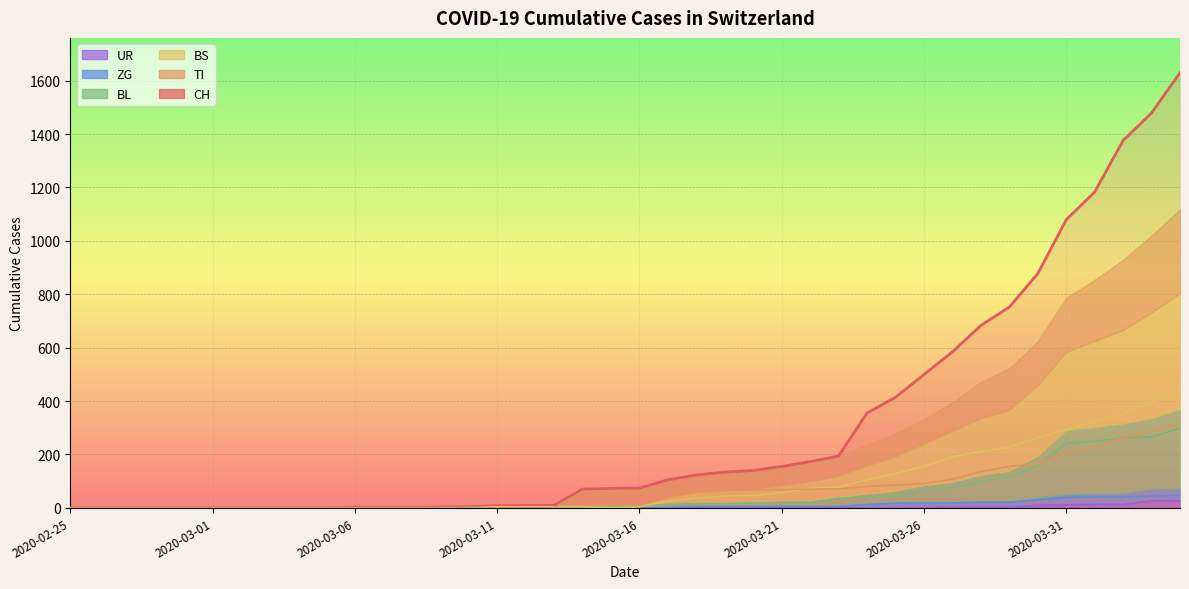

True or false: BS and TI intersect in this chart.

True